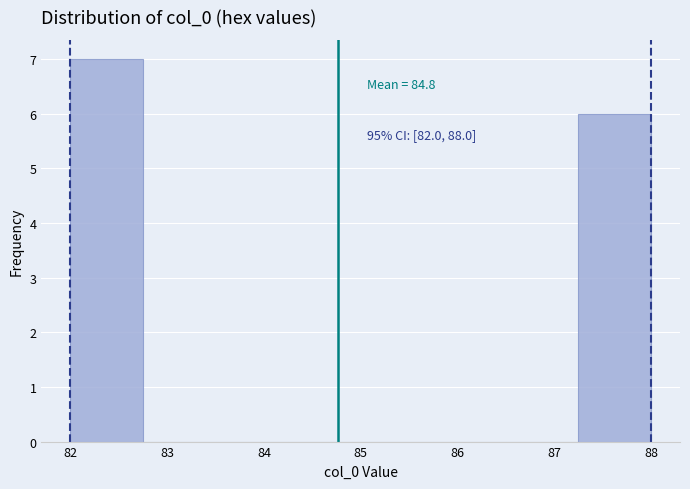

Which range on the x-axis has the tallest bar?

82.00 to 82.75